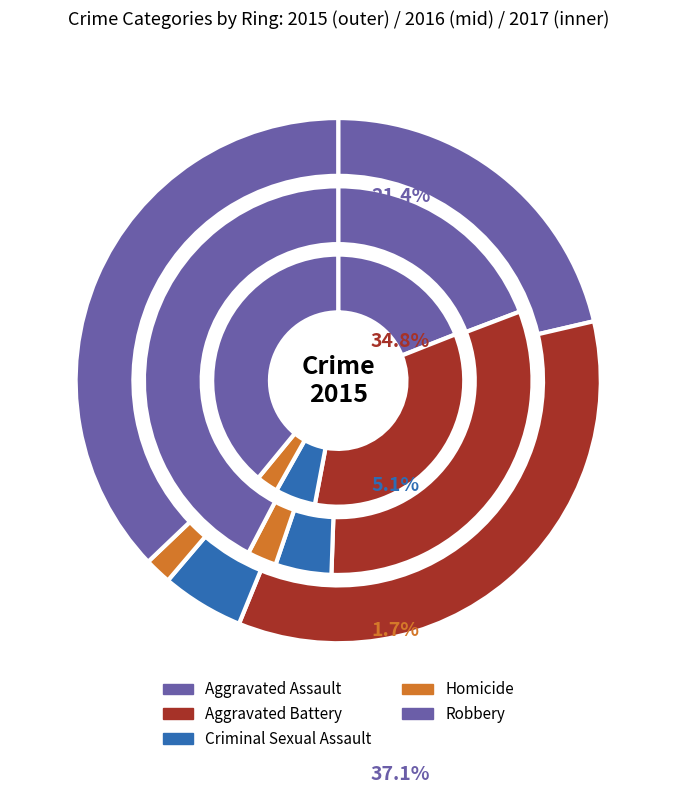

Which series has the widest spread of values?

values_2016